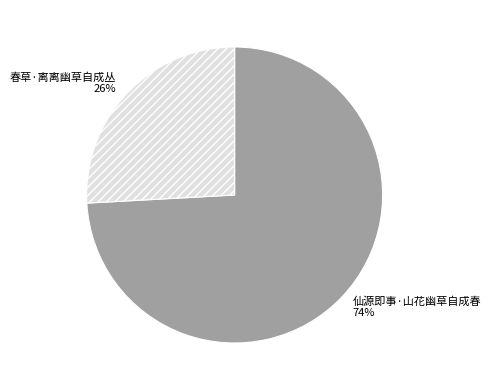

What is the largest slice in the pie chart?

仙源即事·山花幽草自成春